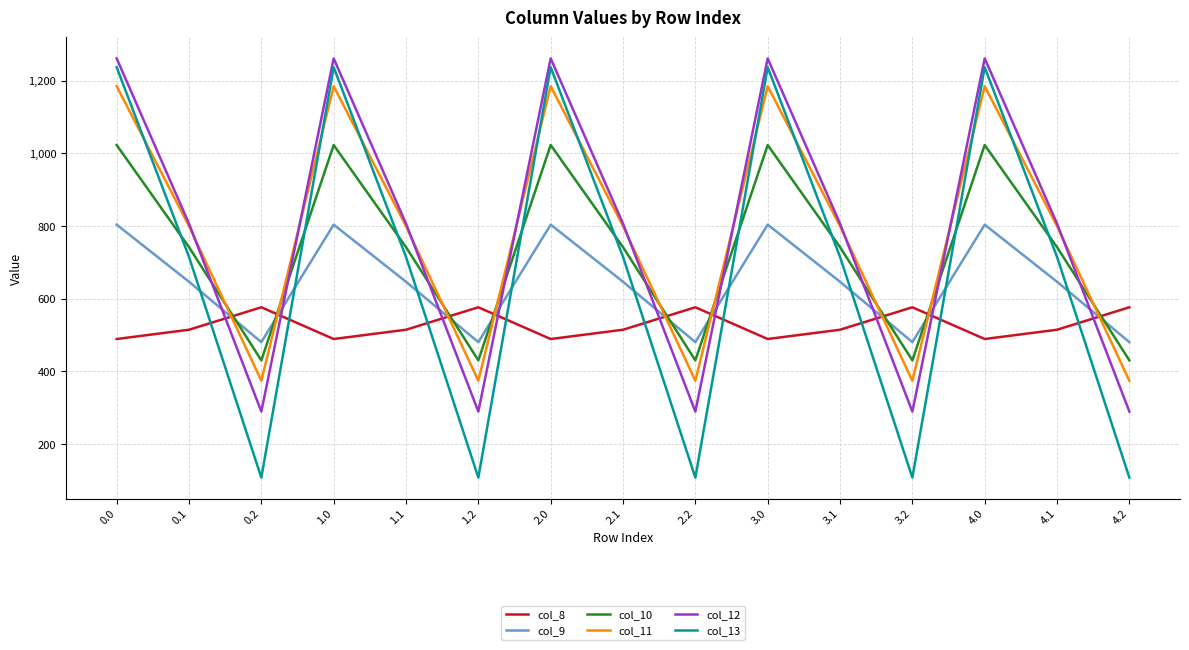

Reading left to right, list all the values displayed in this chart.

col_8: 0.0=489.3	0.1=514.8	0.2=576.6	1.0=489.3	1.1=514.8	1.2=576.6	2.0=489.3	2.1=514.8	2.2=576.6	3.0=489.3	3.1=514.8	3.2=576.6	4.0=489.3	4.1=514.8	4.2=576.6
col_9: 0.0=804.0	0.1=646.9	0.2=480.7	1.0=804.0	1.1=646.9	1.2=480.7	2.0=804.0	2.1=646.9	2.2=480.7	3.0=804.0	3.1=646.9	3.2=480.7	4.0=804.0	4.1=646.9	4.2=480.7
col_10: 0.0=1023.2	0.1=742.1	0.2=430.5	1.0=1023.2	1.1=742.1	1.2=430.5	2.0=1023.2	2.1=742.1	2.2=430.5	3.0=1023.2	3.1=742.1	3.2=430.5	4.0=1023.2	4.1=742.1	4.2=430.5
col_11: 0.0=1185.2	0.1=800.2	0.2=374.4	1.0=1185.2	1.1=800.2	1.2=374.4	2.0=1185.2	2.1=800.2	2.2=374.4	3.0=1185.2	3.1=800.2	3.2=374.4	4.0=1185.2	4.1=800.2	4.2=374.4
col_12: 0.0=1261.6	0.1=806.9	0.2=289.5	1.0=1261.6	1.1=806.9	1.2=289.5	2.0=1261.6	2.1=806.9	2.2=289.5	3.0=1261.6	3.1=806.9	3.2=289.5	4.0=1261.6	4.1=806.9	4.2=289.5
col_13: 0.0=1237.4	0.1=715.3	0.2=107.8	1.0=1237.4	1.1=715.3	1.2=107.8	2.0=1237.4	2.1=715.3	2.2=107.8	3.0=1237.4	3.1=715.3	3.2=107.8	4.0=1237.4	4.1=715.3	4.2=107.8